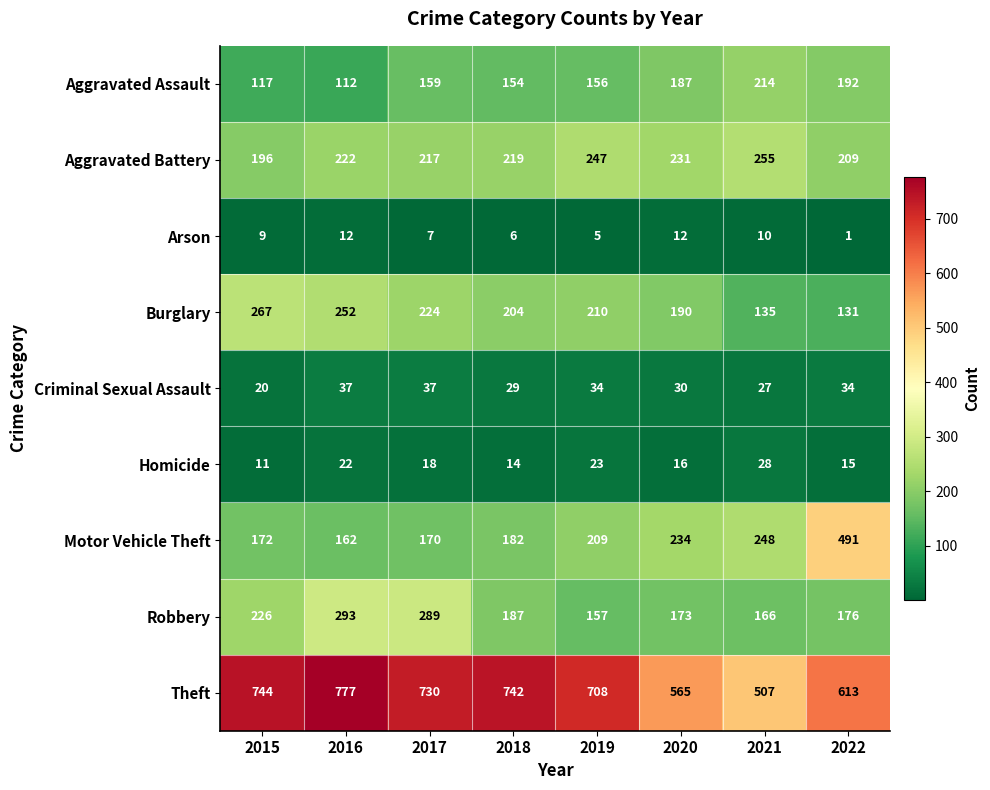

What is the difference between the highest and lowest values at 2020?

553